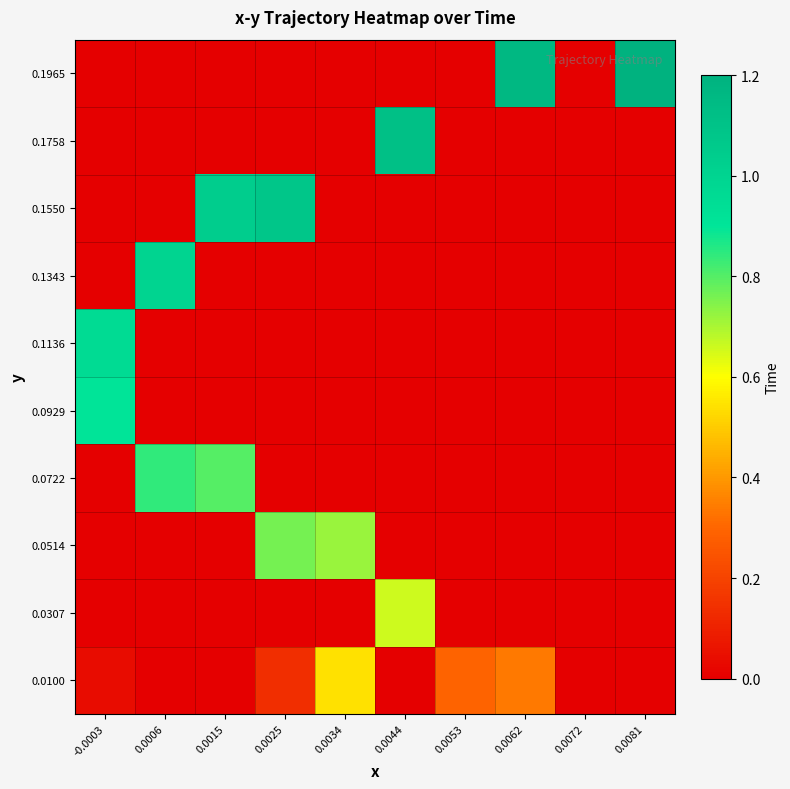

How many categories are shown in the chart?

10